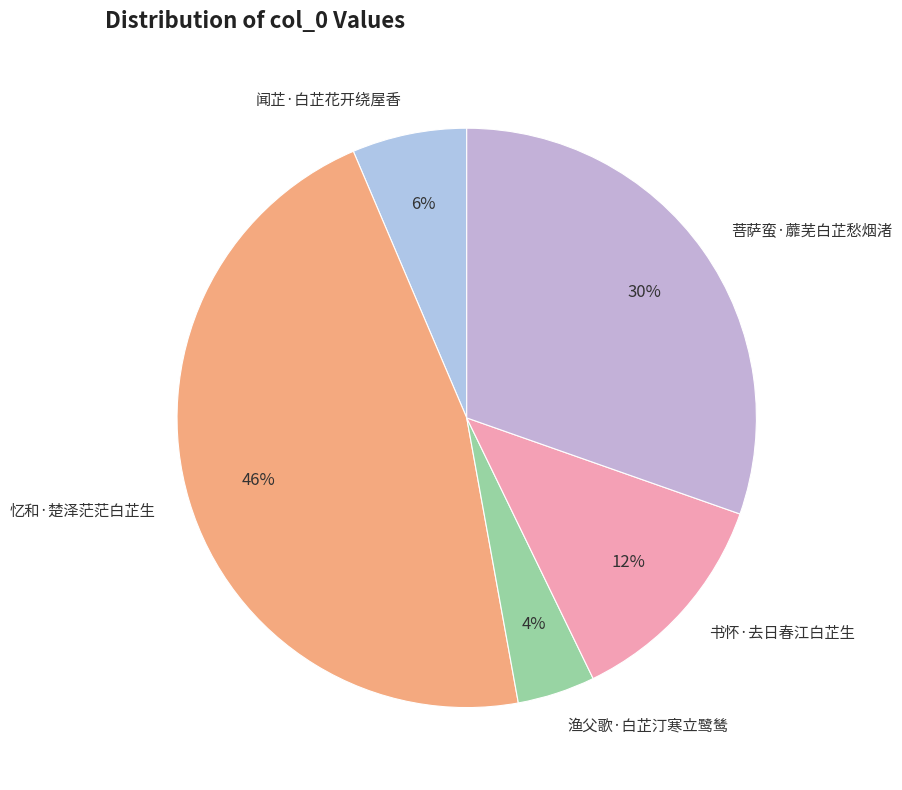

Does 书怀·去日春江白芷生 account for over 50% of the chart?

No